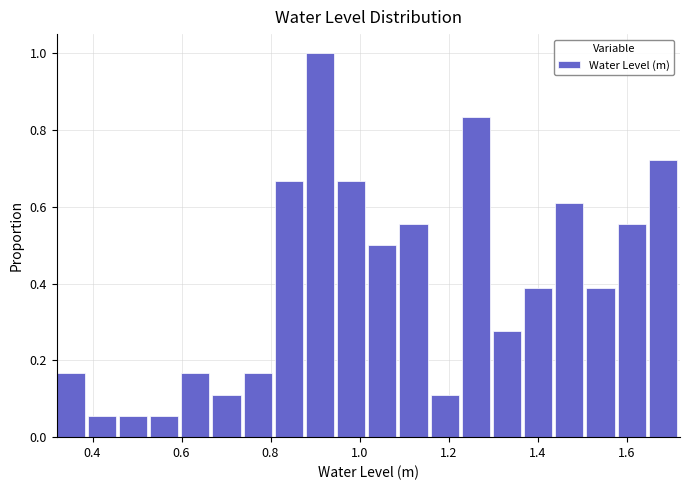

Around what value on the x-axis is the tallest bar? Give the approximate position of its centre, as read against the axis.

0.92